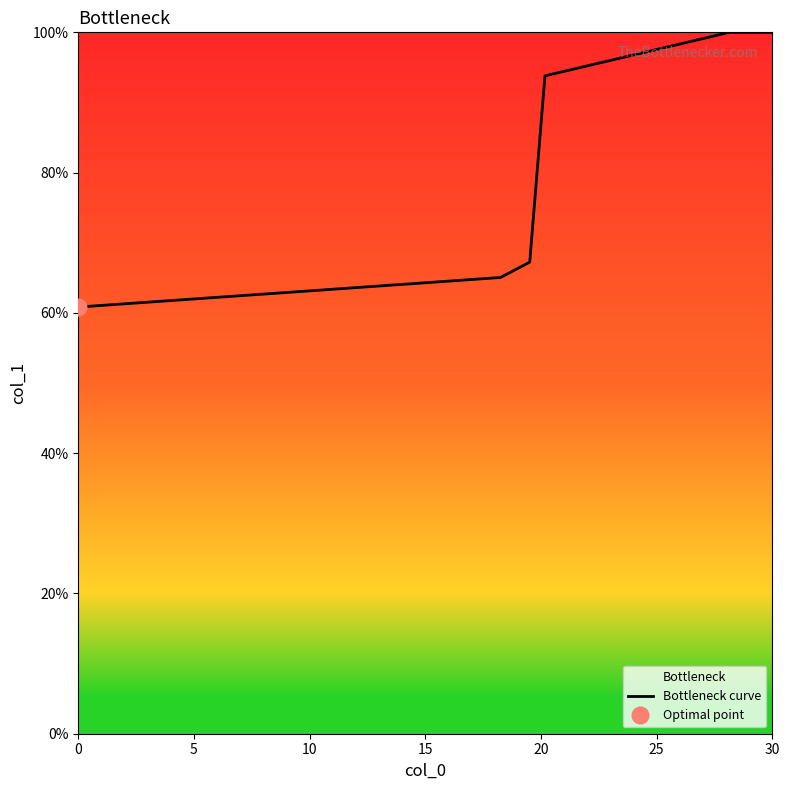

What is the difference between the maximum and minimum values?

39.2